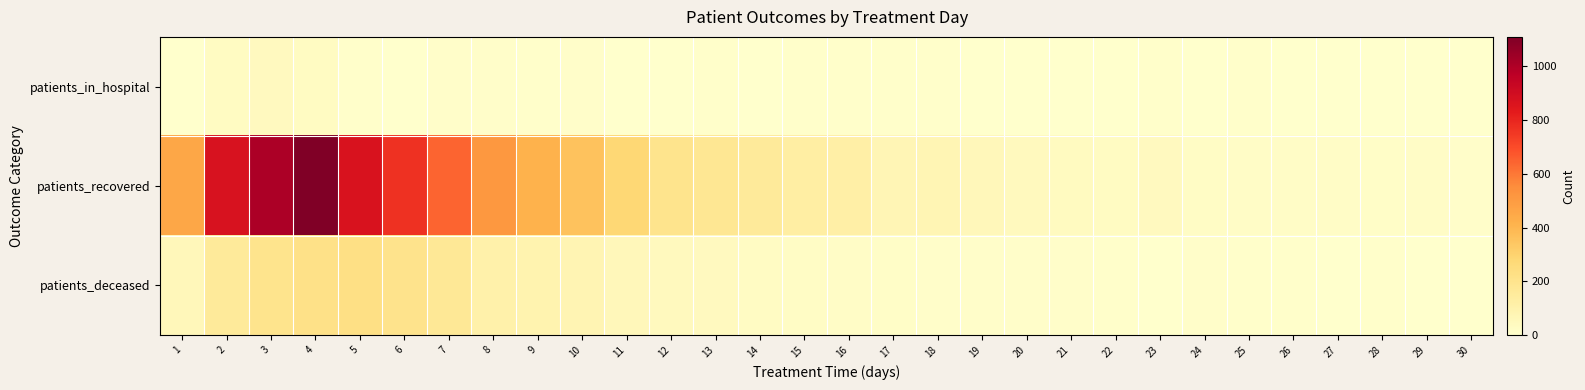

Rank the series at 7 from highest to lowest value.

patients_recovered, patients_deceased, patients_in_hospital